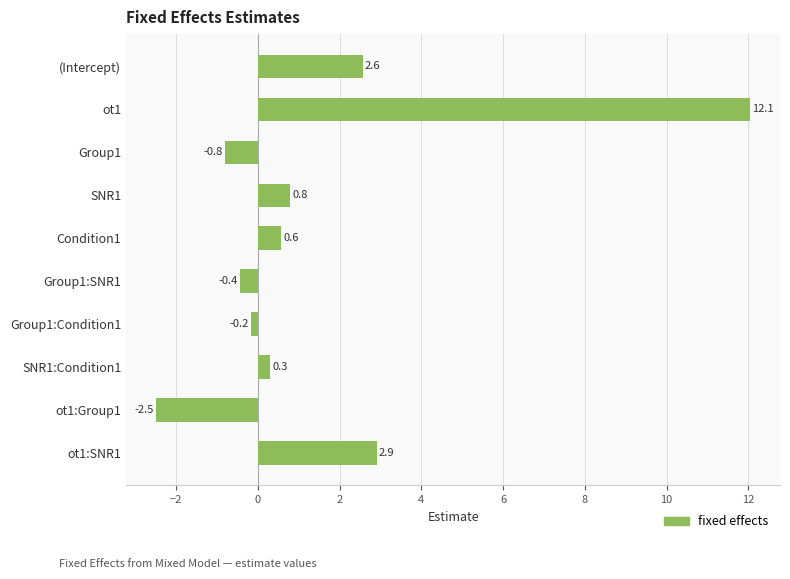

Reading top to bottom, transcribe all the data shown in this chart.

(Intercept)=2.6	ot1=12.1	Group1=-0.8	SNR1=0.8	Condition1=0.6	Group1:SNR1=-0.4	Group1:Condition1=-0.2	SNR1:Condition1=0.3	ot1:Group1=-2.5	ot1:SNR1=2.9